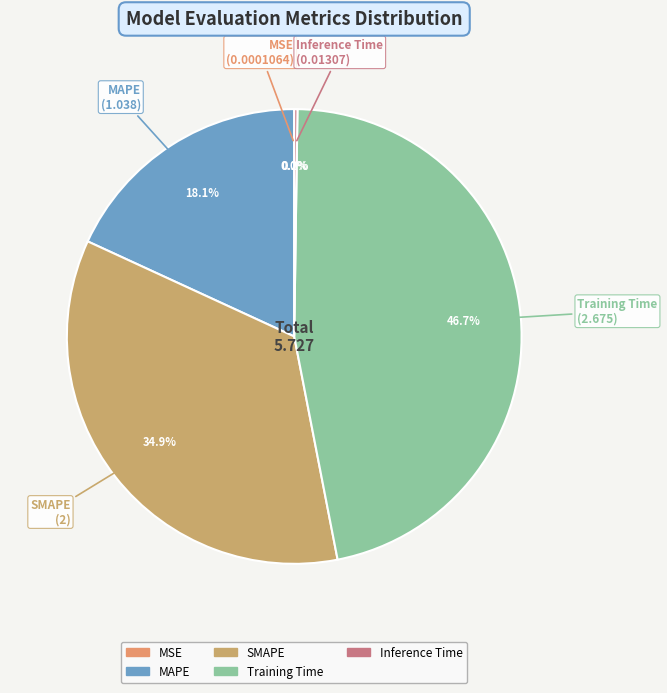

To the nearest percent, what is the average slice percentage?

20%